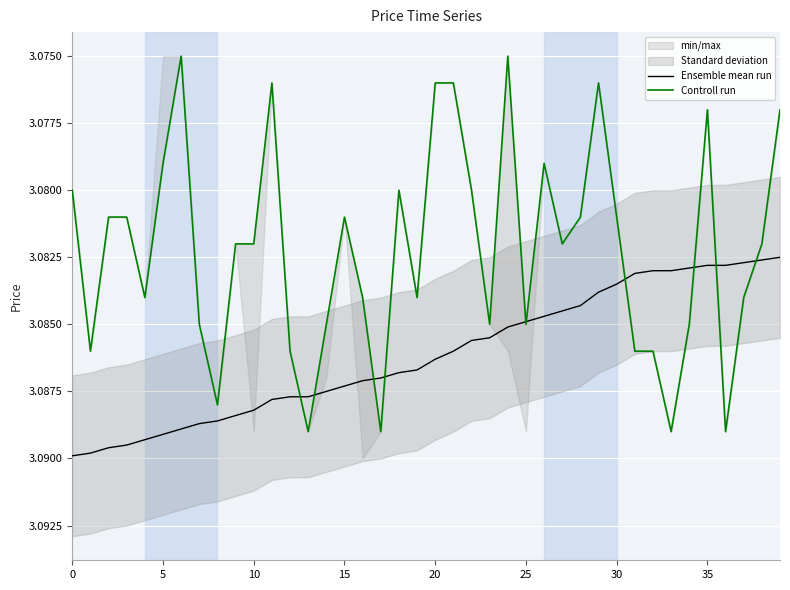

What is the value of the Ensemble mean run point at the 23rd from the left?

3.1